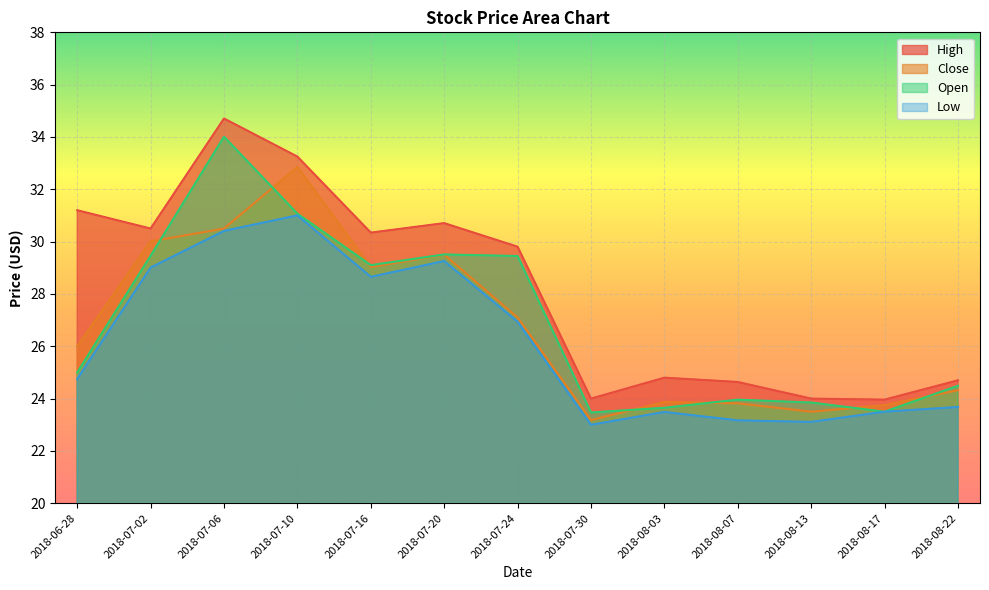

How many values in the Close series exceed 26?

6